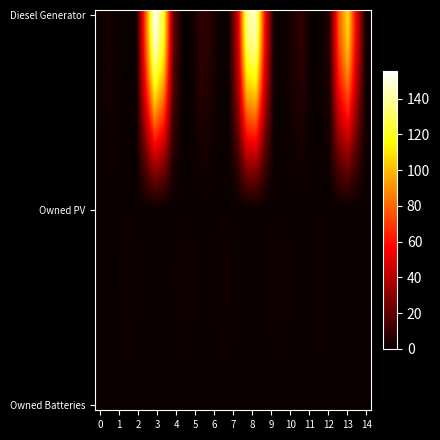

Which series has the largest range (max minus min)?

Diesel Generator